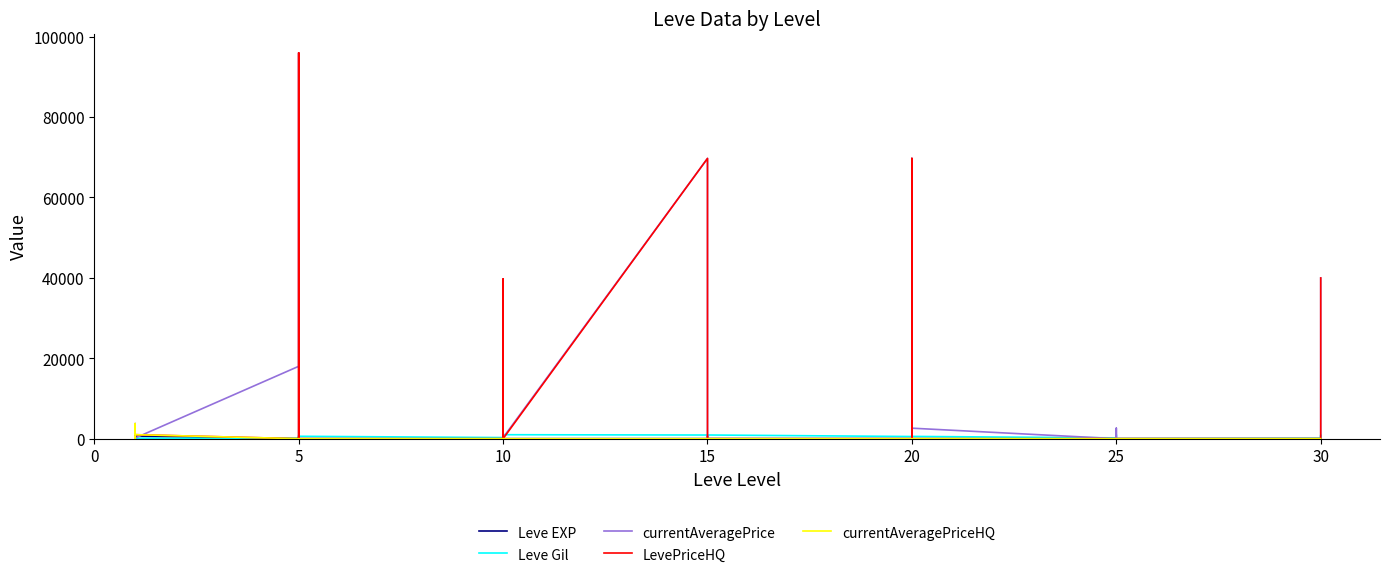

What is the spread (max minus min) of values at 15?

69696